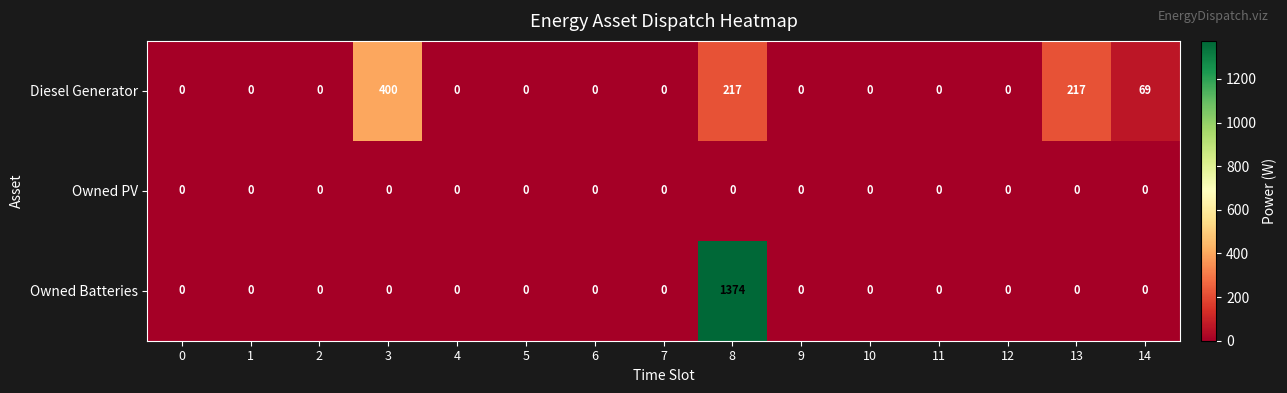

What is the maximum value for Owned Batteries?

1374